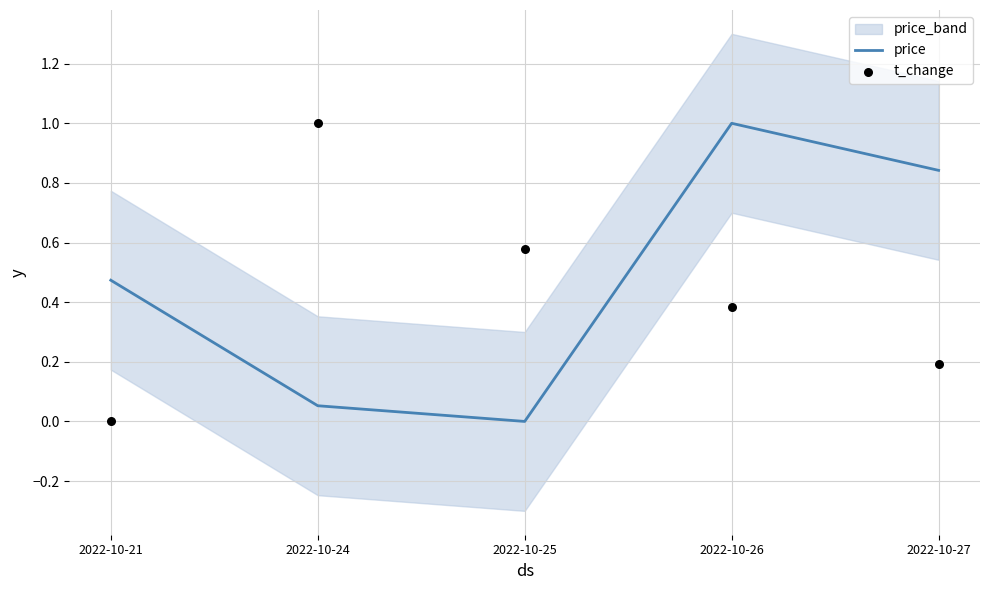

What are all the series names shown in the legend?

price, t_change